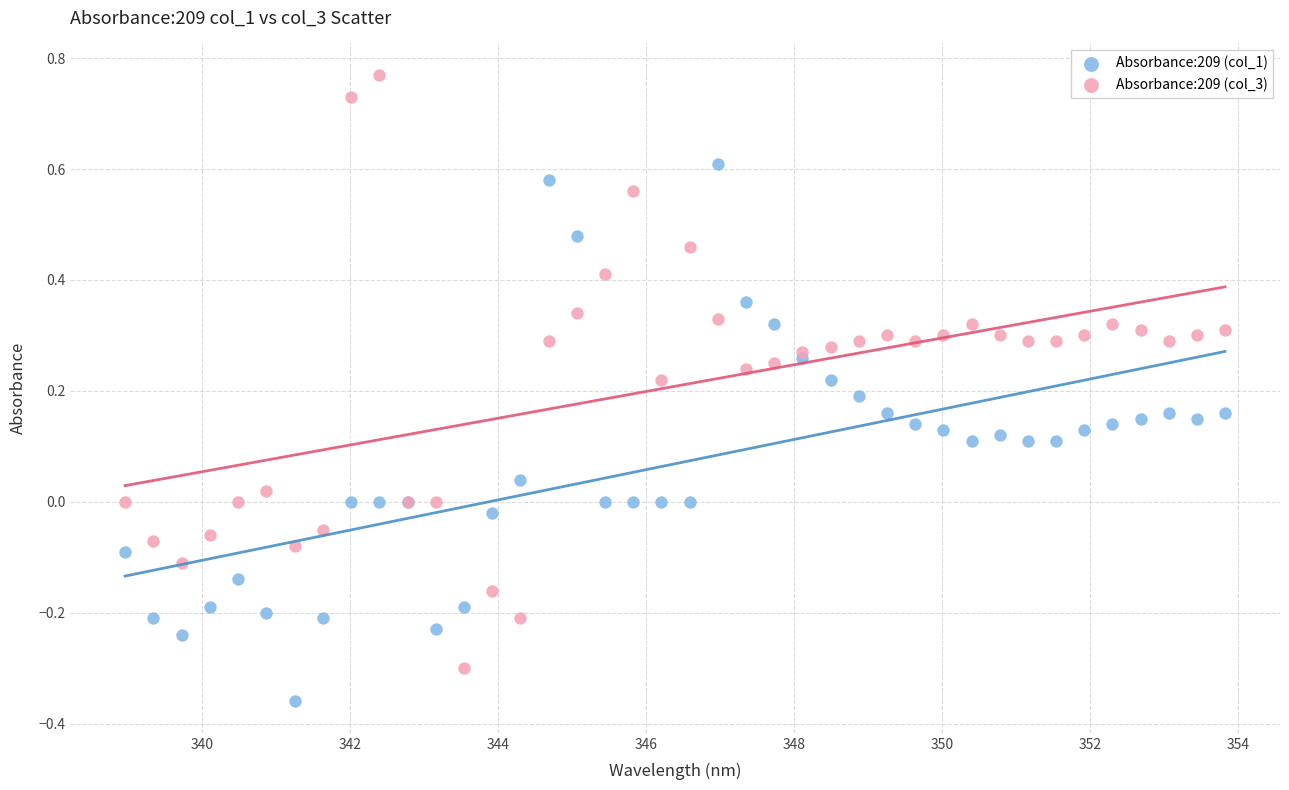

Which series has the widest spread of Y values?

Absorbance:209 (col_3)